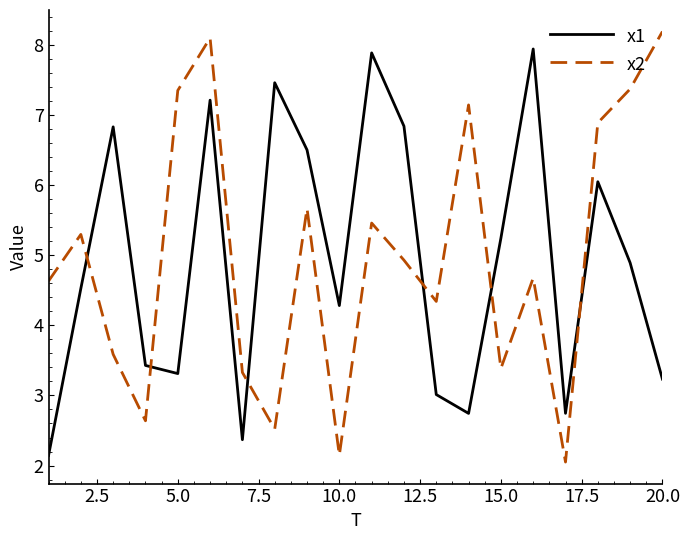

After their last crossing, which series has the higher values: x1 or x2?

x2